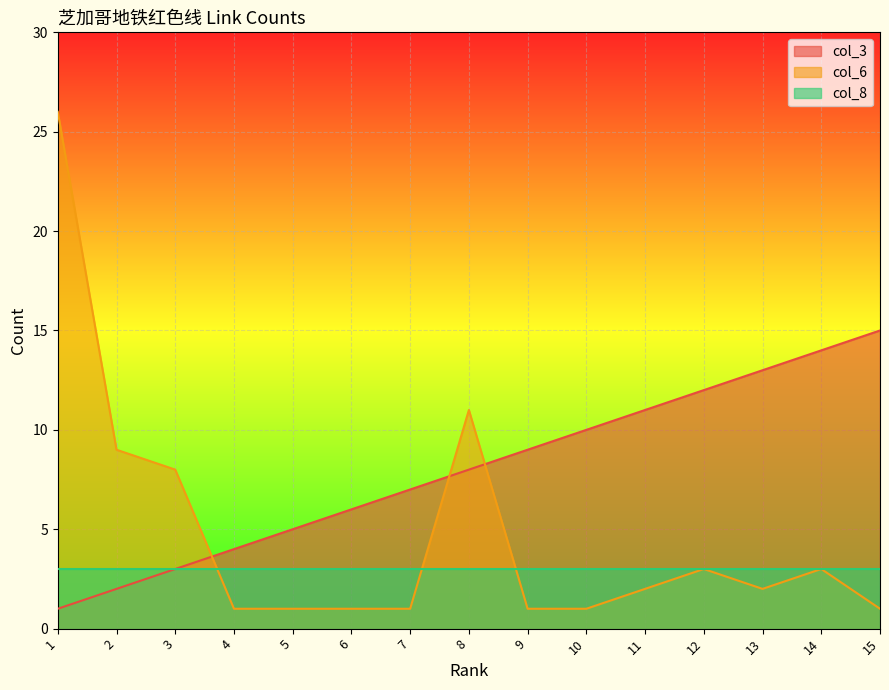

What is the average value of the col_3 series?

8